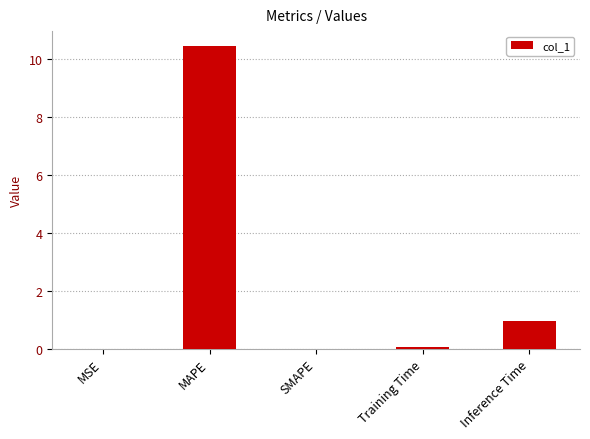

What is the greatest value displayed?

10.5